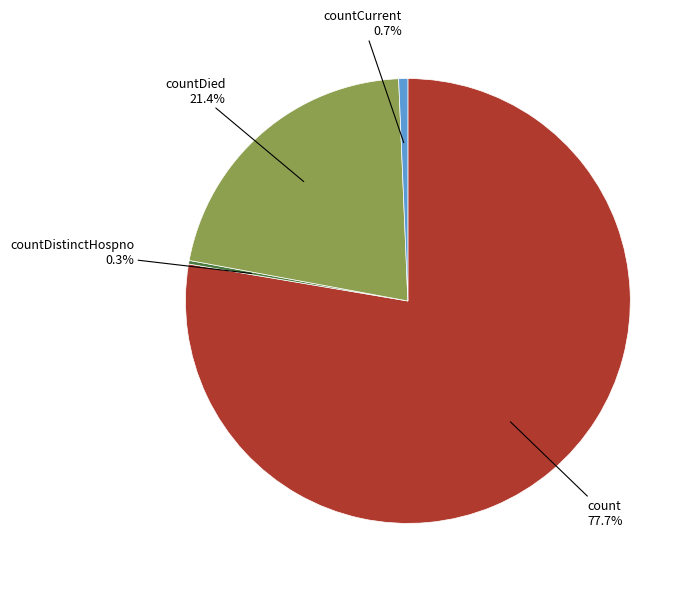

Combined, do countCurrent and countDied account for over 50%?

No